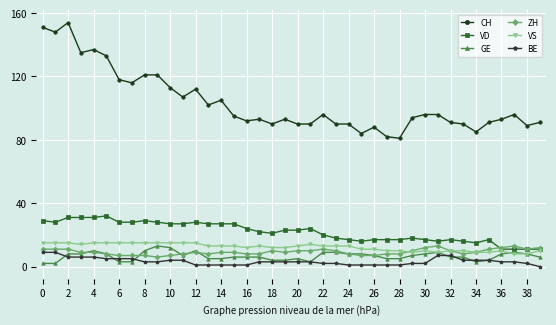

Does the chart display data point markers on the line(s)?

Yes